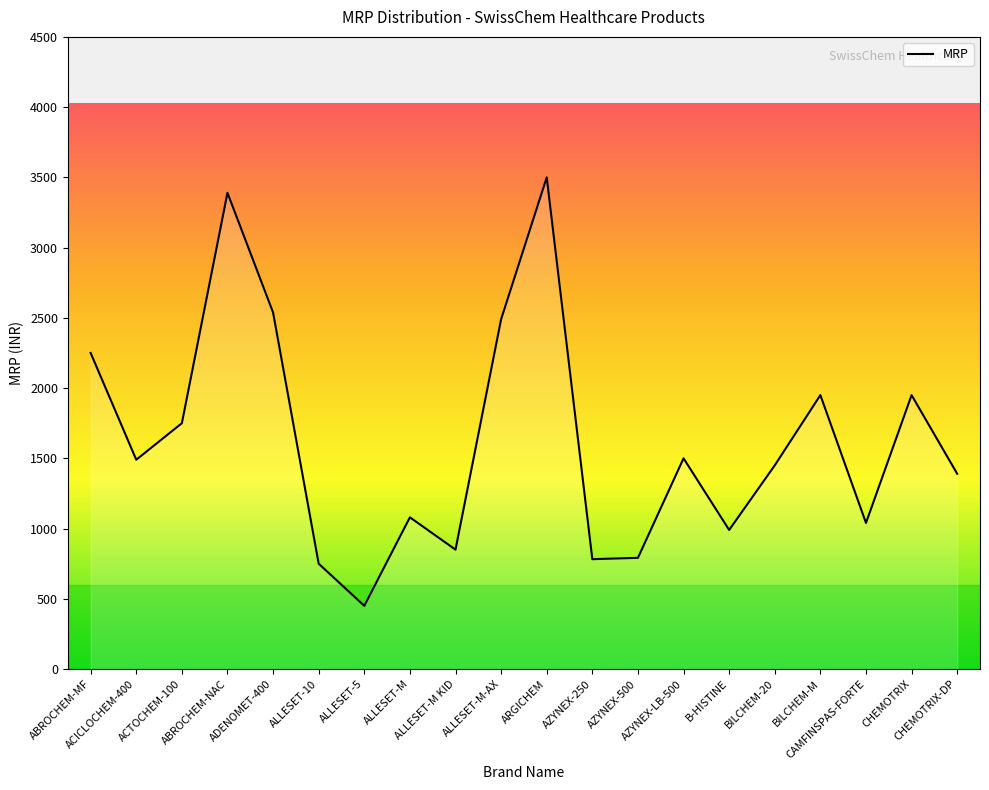

Which category has the highest value across all series?

ARGICHEM